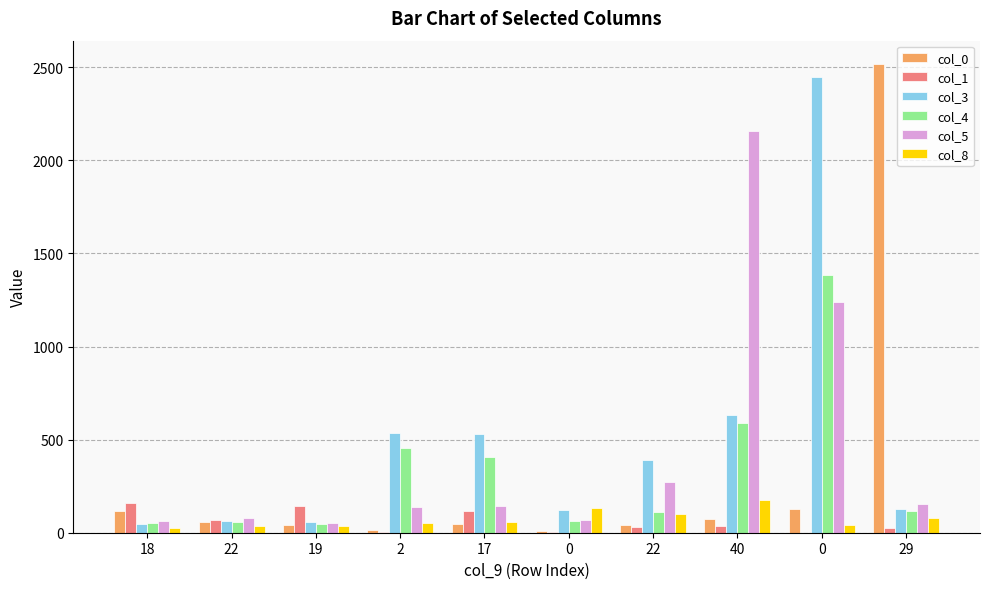

At which label does col_8 reach its peak?

40